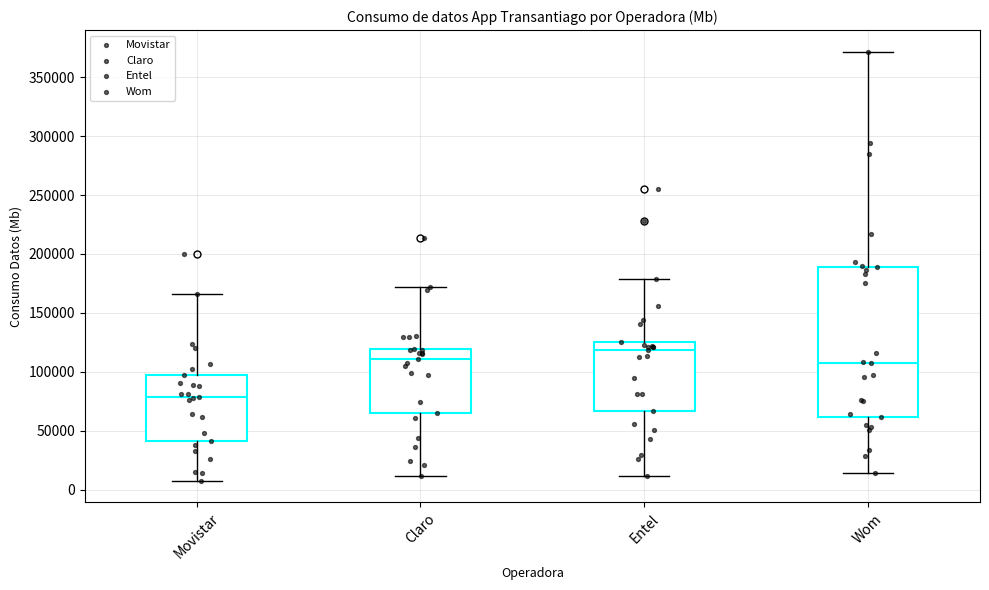

Which box is the tallest, from its lower edge to its upper edge?

Wom